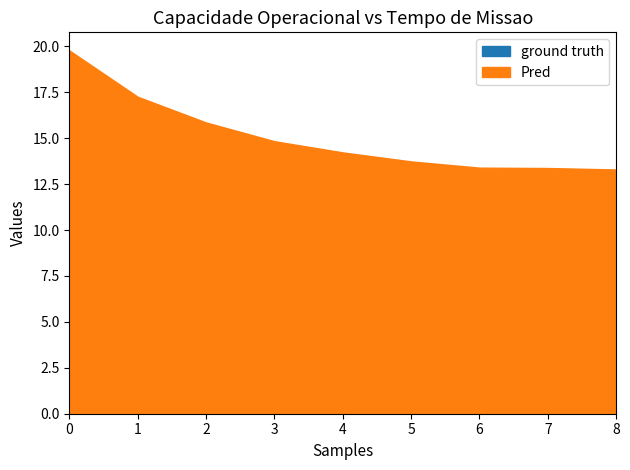

Between 2 and 3, which series saw the biggest shift?

Pred